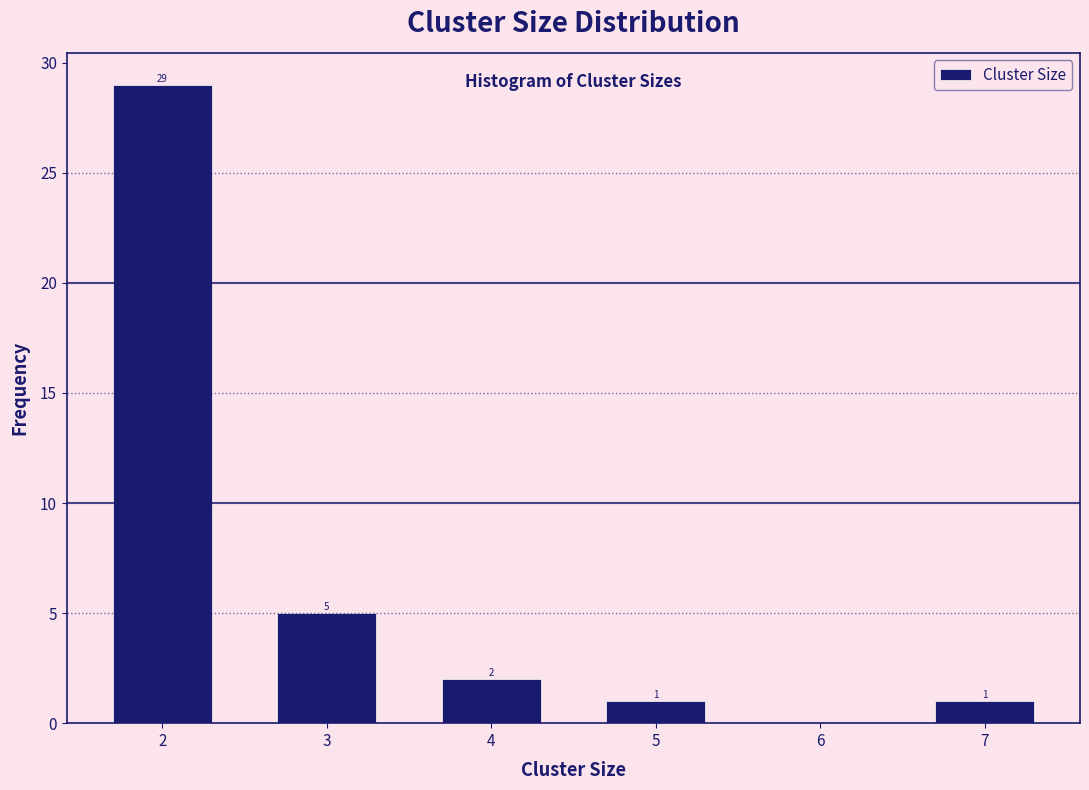

Over which range of the x-axis is the bar tallest?

1.5 to 2.5